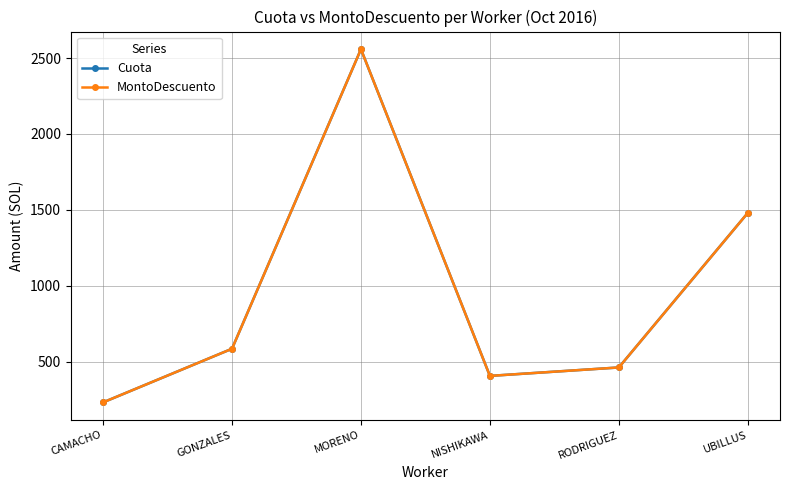

What position from the left is NISHIKAWA?

4